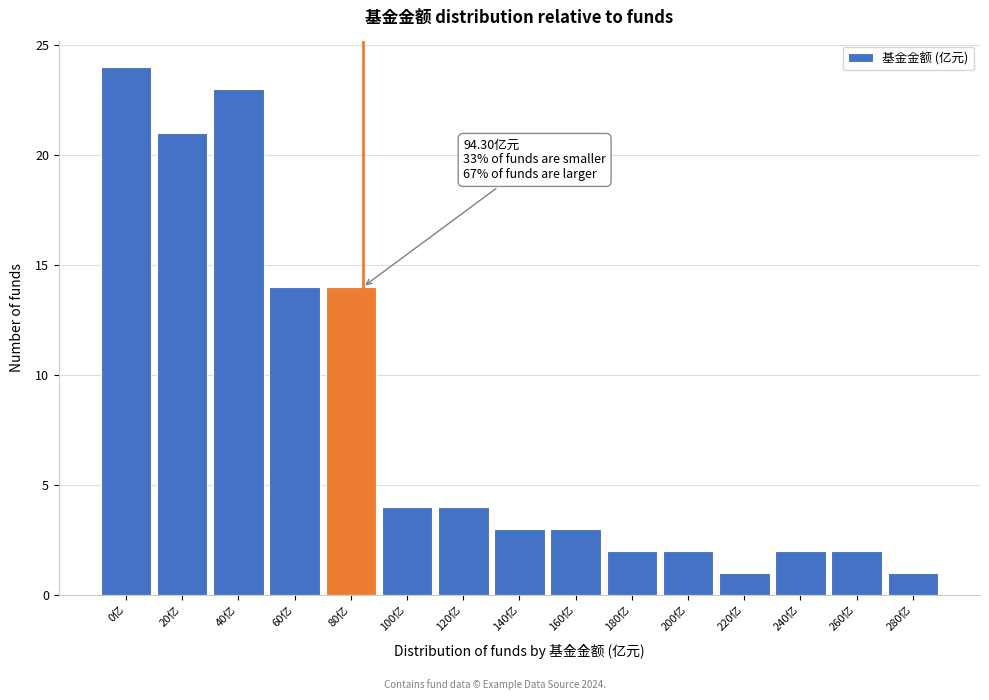

Reading right to left, list all the values displayed in this chart.

280亿=1	260亿=2	240亿=2	220亿=1	200亿=2	180亿=2	160亿=3	140亿=3	120亿=4	100亿=4	80亿=14	60亿=14	40亿=23	20亿=21	0亿=24